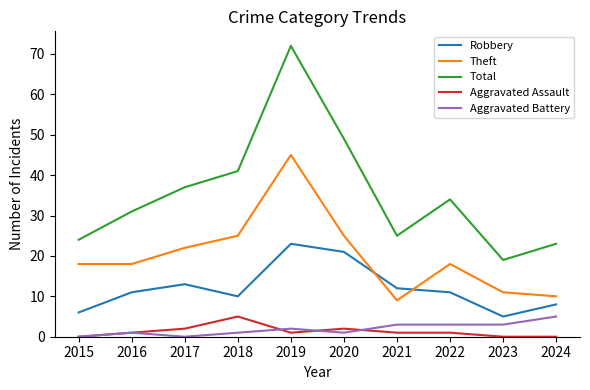

The Robbery series shows 12 at 2021. True or false?

True